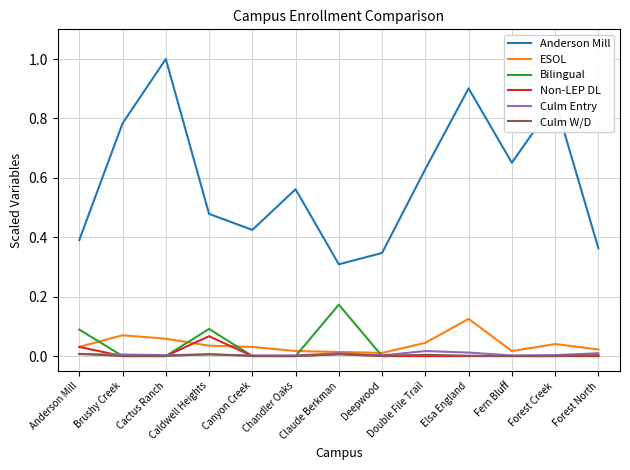

True or false: Non-LEP DL has a value of 0.0 at Chandler Oaks.

True